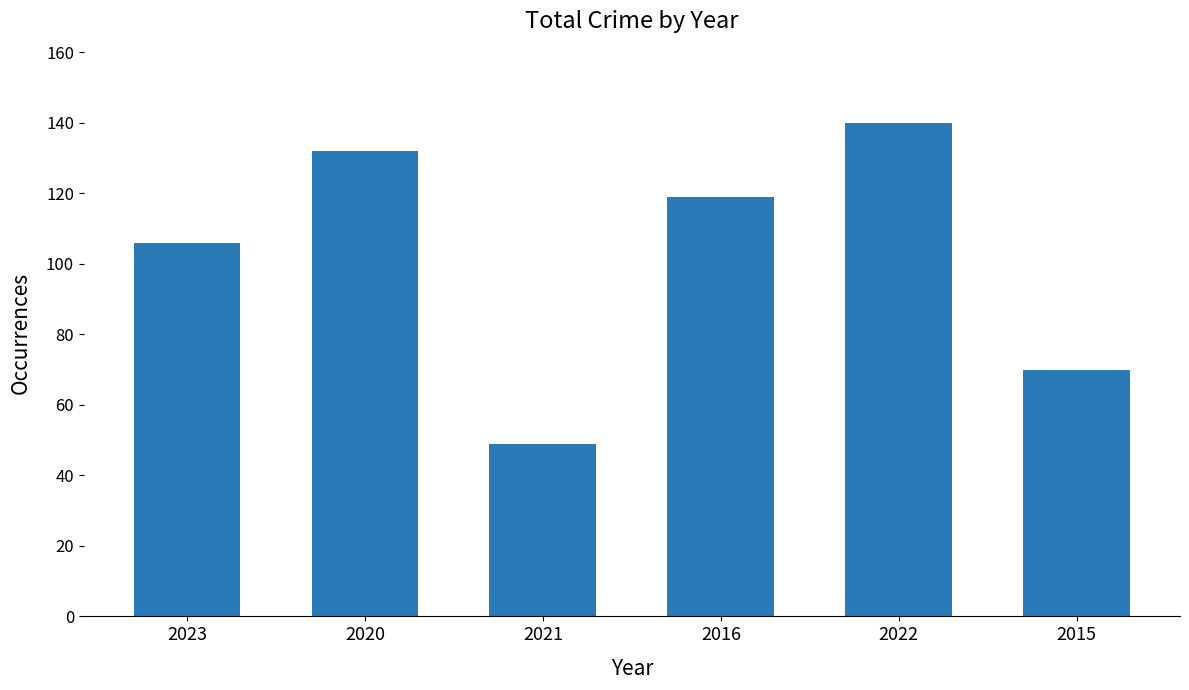

Is it true that the value at 2020 is 132?

True